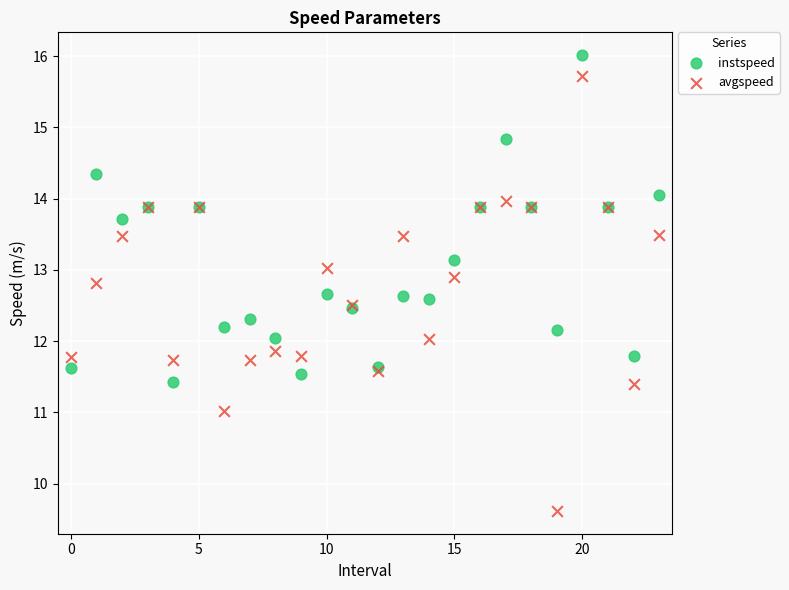

Which series contains the highest Y value?

instspeed